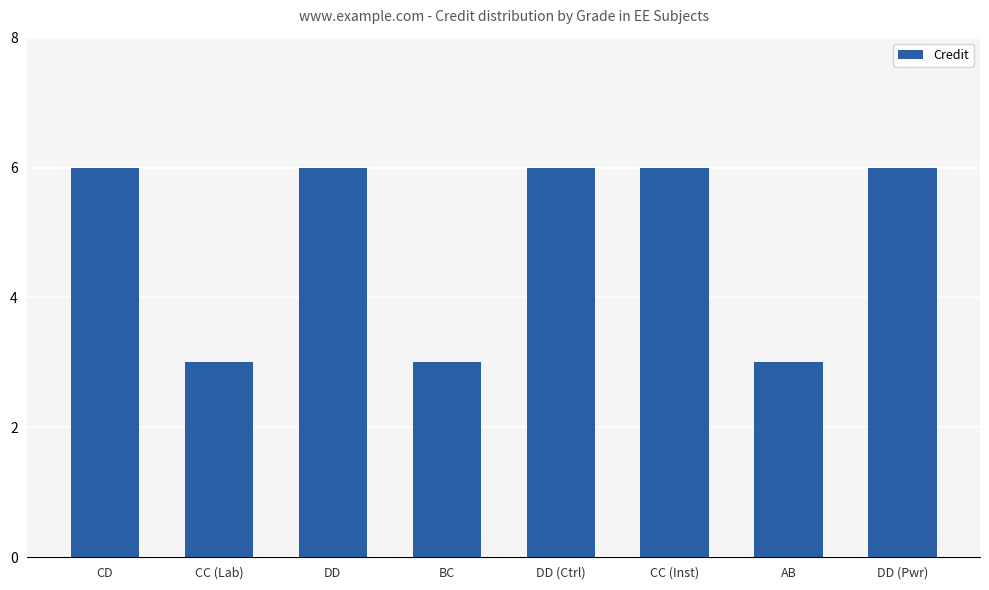

What is the sum of the values at DD and CD?

12